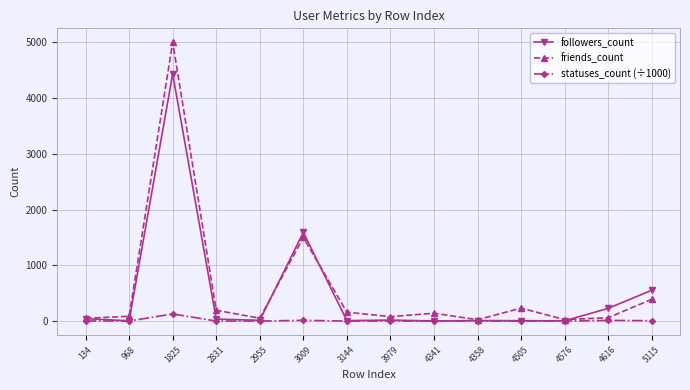

Rank the series by their maximum value, from lowest to highest.

statuses_count (÷1000), followers_count, friends_count